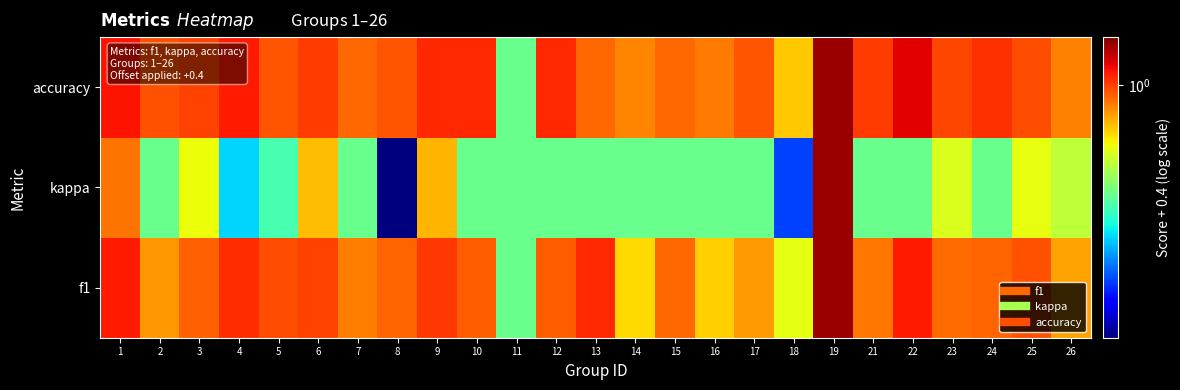

Which label corresponds to the largest value in the chart?

19